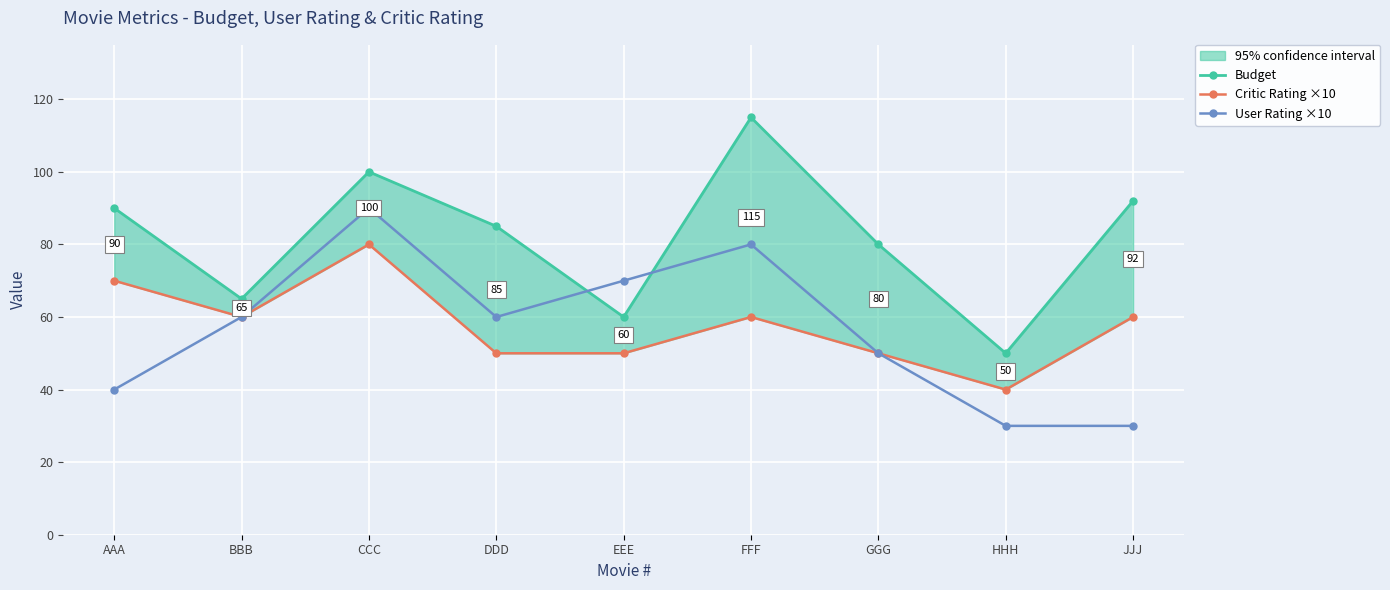

How many categories are shown in the chart?

9